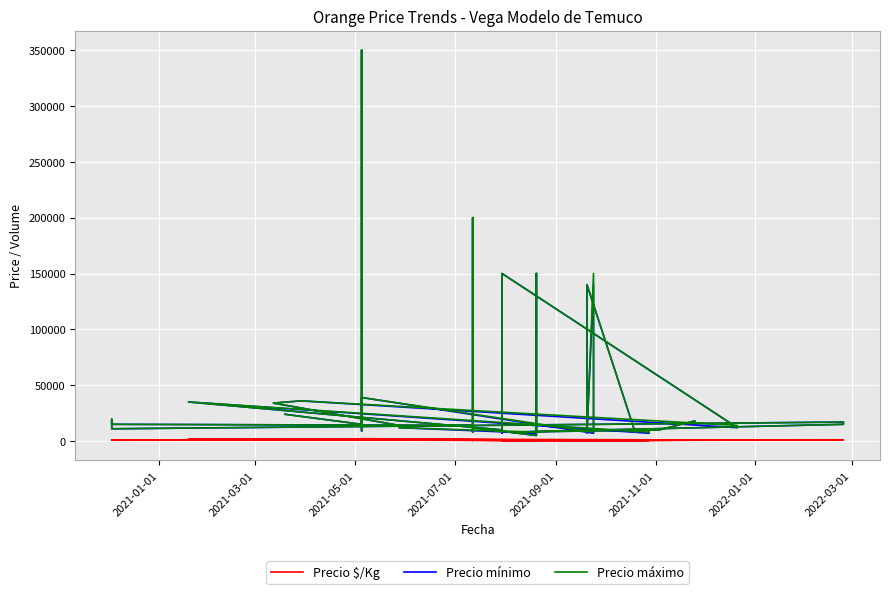

Reading left to right, extract all data points from this chart.

Precio $/Kg: 1600	1000	875	800	638	2167	497	357	507	350	667	533	733	667	497	1944	667	500	375	800	899	2000	1889	933	800	499	333	333	800	500	533	933	1000	1083	733	1133	1000	533	667	1000
Precio mínimo: 24000	15000	350000	12000	9000	39000	7000	140000	7000	140000	10000	8000	11000	10000	7000	35000	10000	7000	150000	12000	12000	36000	34000	14000	12000	7000	150000	5000	12000	200000	8000	14000	15000	19500	11000	17000	15000	8000	10000	18000
Precio máximo: 24000	15000	350000	12000	10000	39000	8000	150000	8000	140000	10000	8000	11000	10000	8000	35000	10000	8000	150000	12000	14000	36000	34000	14000	12000	8000	150000	5000	12000	200000	8000	14000	15000	19500	11000	17000	15000	8000	10000	18000